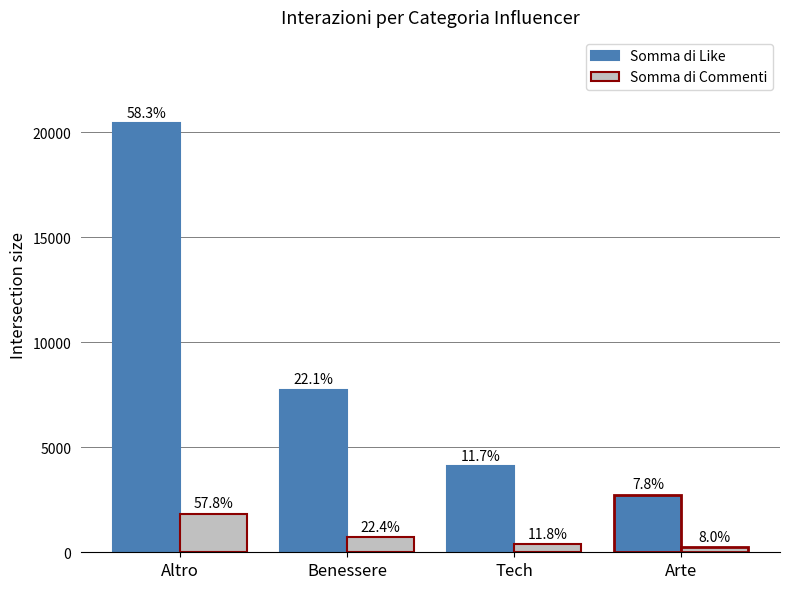

True or false: Somma di Commenti has a value of 1840 at Altro.

True